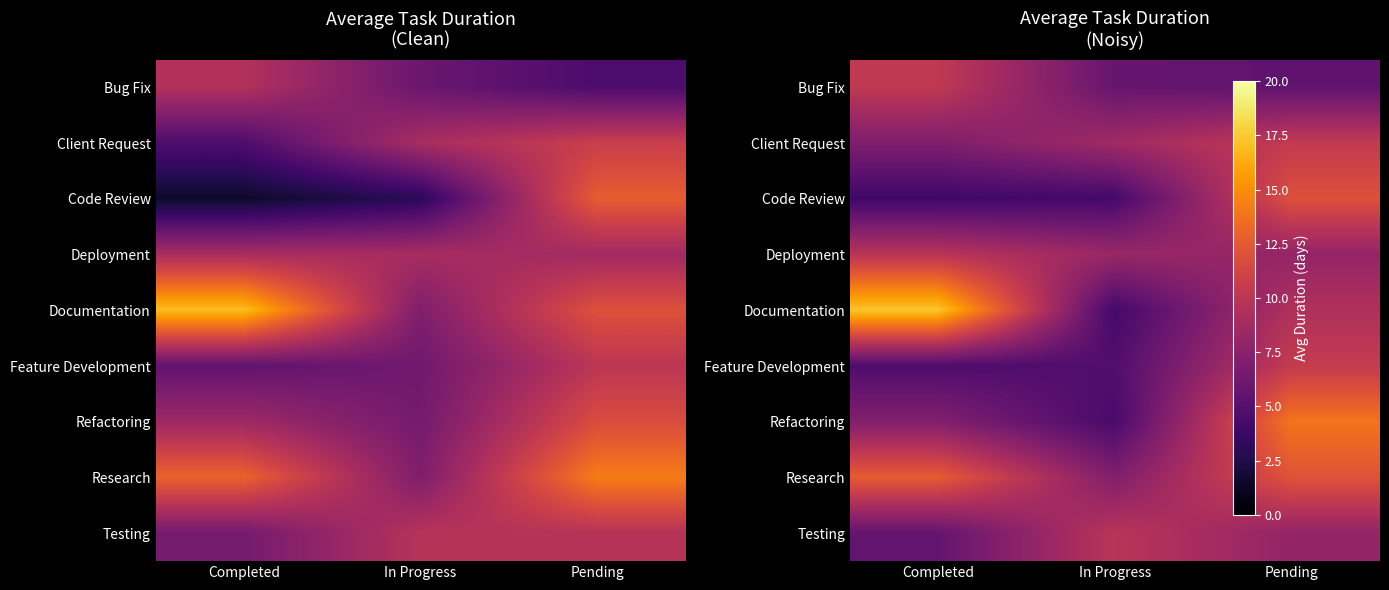

At which label does Feature Development reach its peak?

Pending